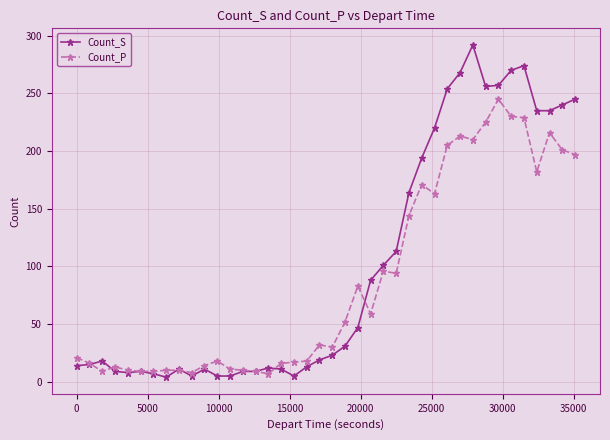

True or false: Count_P has more than 2 interior local peaks.

True